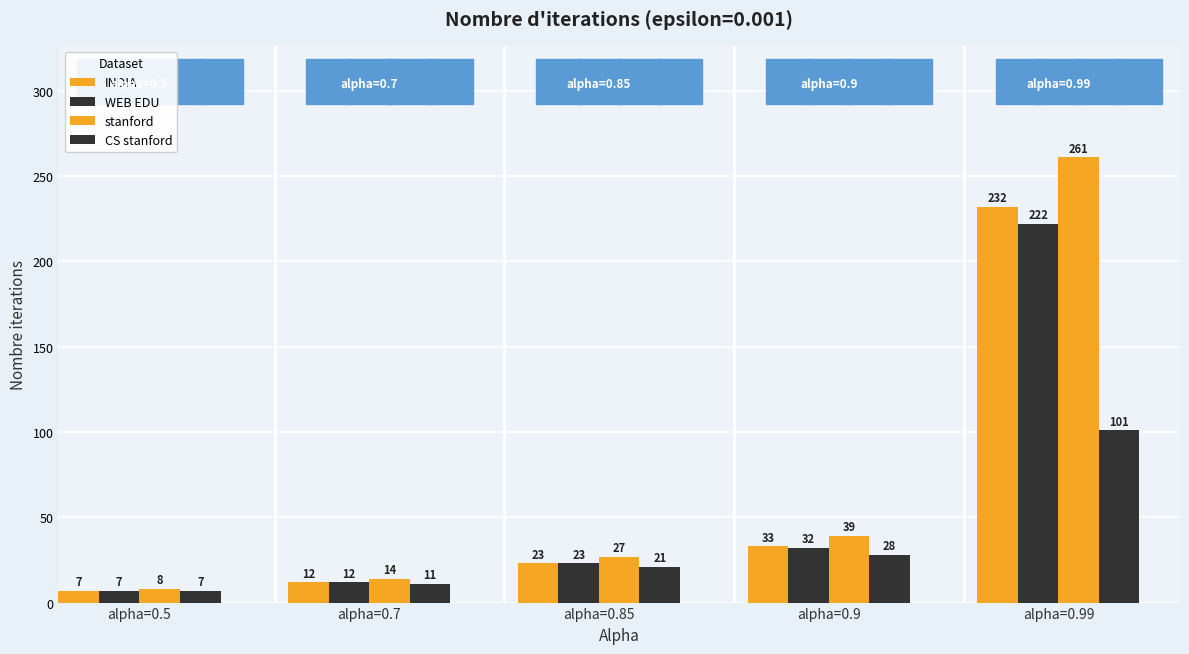

What is the label of the 2nd bar from the right?

alpha=0.9